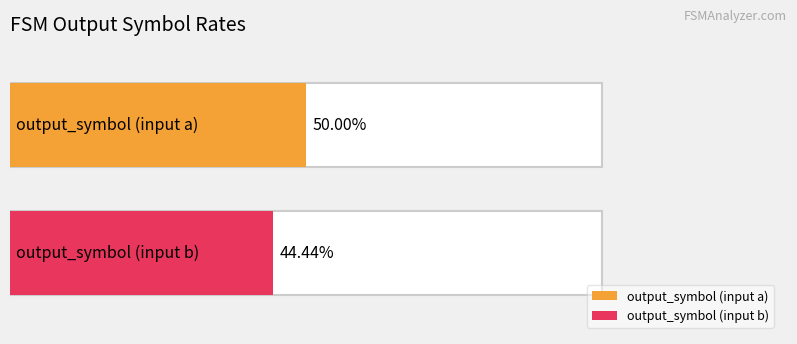

Is the value of output_symbol (input b) at 14 greater than the value of output_symbol (input a) at 6?

No